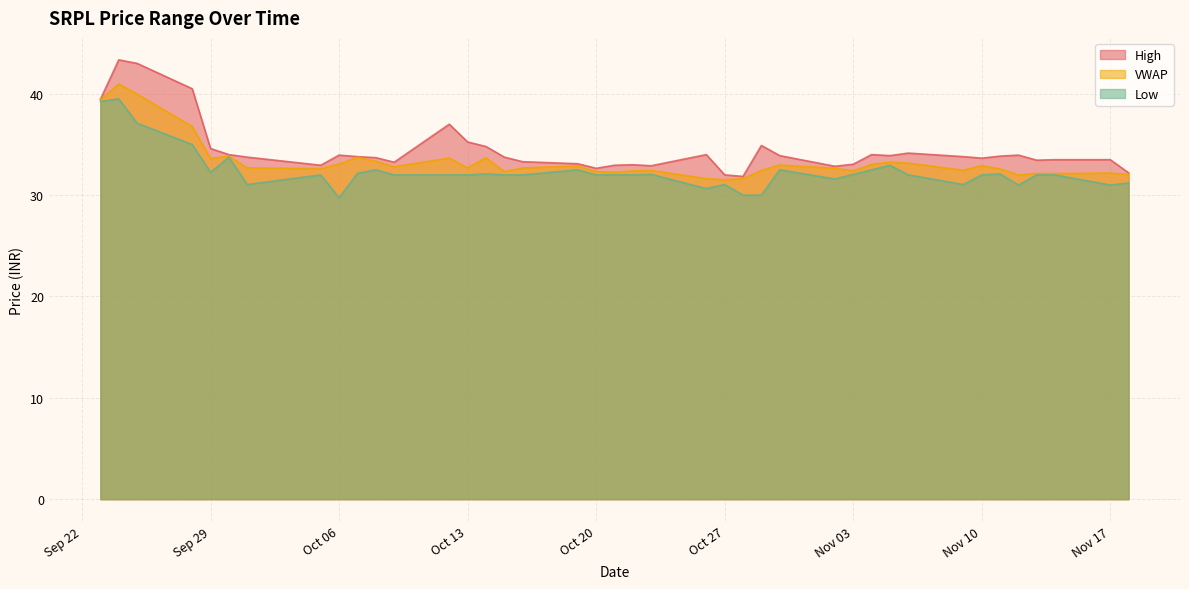

How many categories are shown in the chart?

40